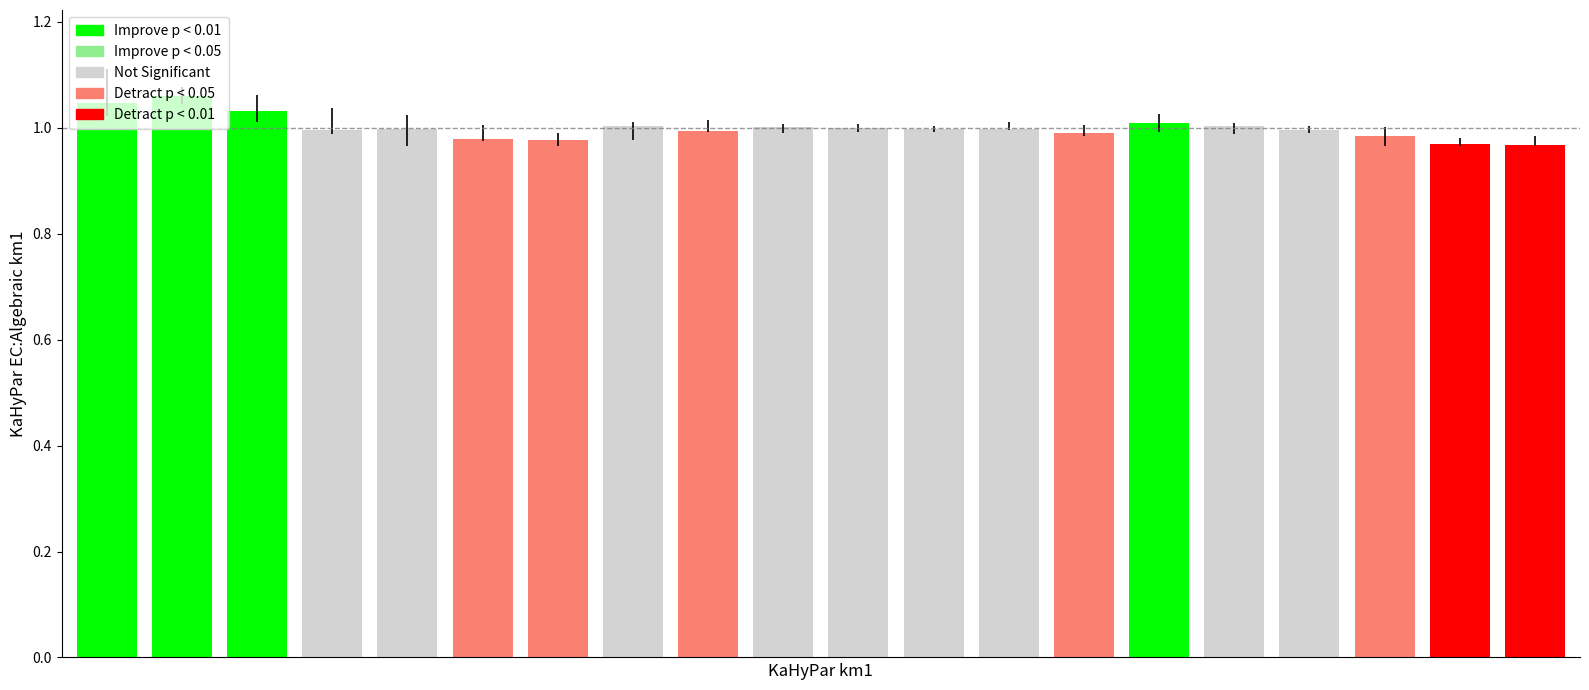

Does the chart contain any negative values?

No